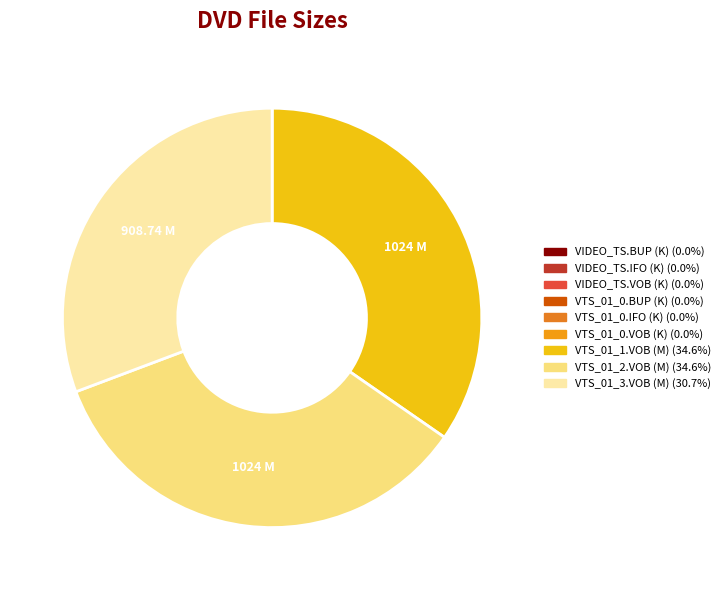

How many segments does this pie chart have?

9